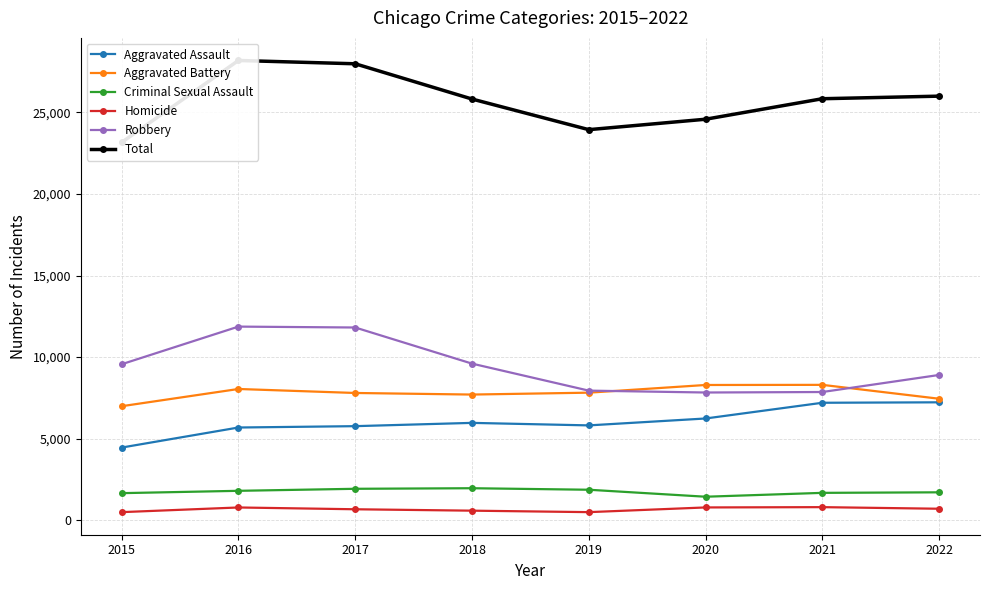

Reading right to left, extract all data points from this chart.

Aggravated Assault: 2022=7229	2021=7201	2020=6237	2019=5814	2018=5968	2017=5767	2016=5684	2015=4455
Aggravated Battery: 2022=7448	2021=8299	2020=8291	2019=7820	2018=7704	2017=7801	2016=8046	2015=6990
Criminal Sexual Assault: 2022=1711	2021=1678	2020=1441	2019=1869	2018=1962	2017=1927	2016=1803	2015=1660
Homicide: 2022=704	2021=802	2020=784	2019=496	2018=586	2017=672	2016=782	2015=496
Robbery: 2022=8906	2021=7860	2020=7830	2019=7945	2018=9601	2017=11815	2016=11870	2015=9563
Total: 2022=25998	2021=25840	2020=24583	2019=23944	2018=25821	2017=27982	2016=28185	2015=23164